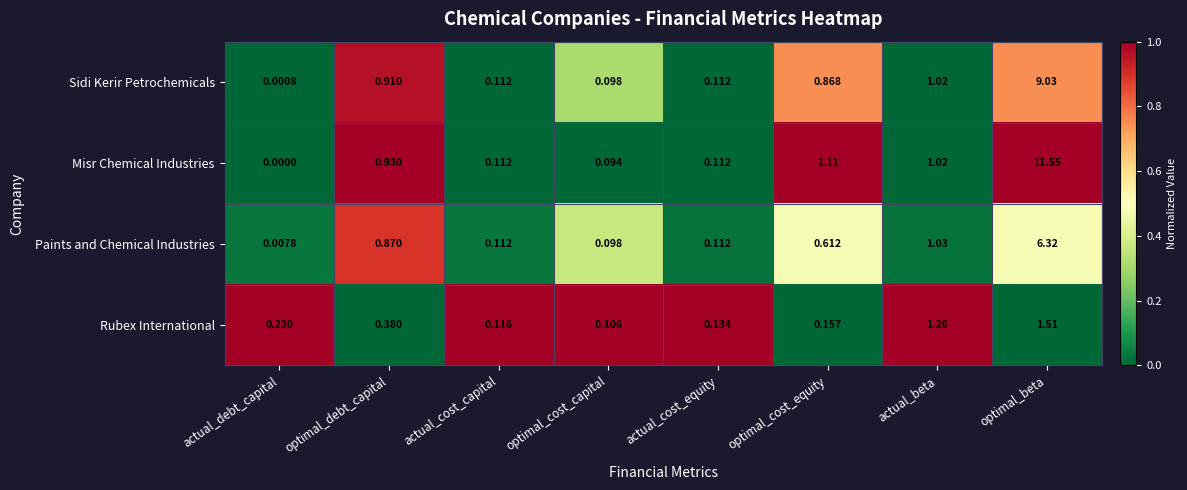

Where is Sidi Kerir Petrochemicals nearest to the value 4?

actual_beta